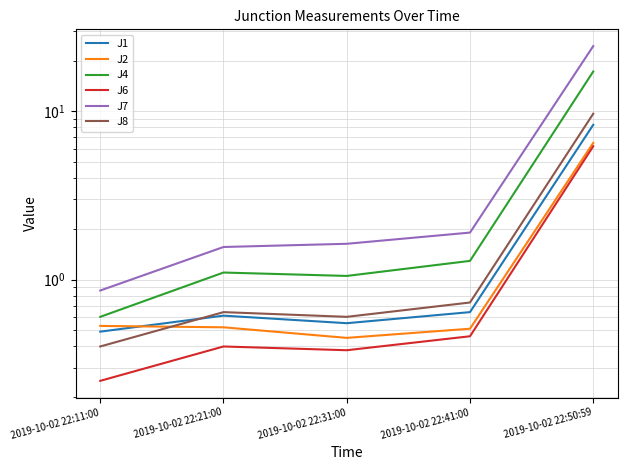

What is the lowest value of the J4 series?

0.6